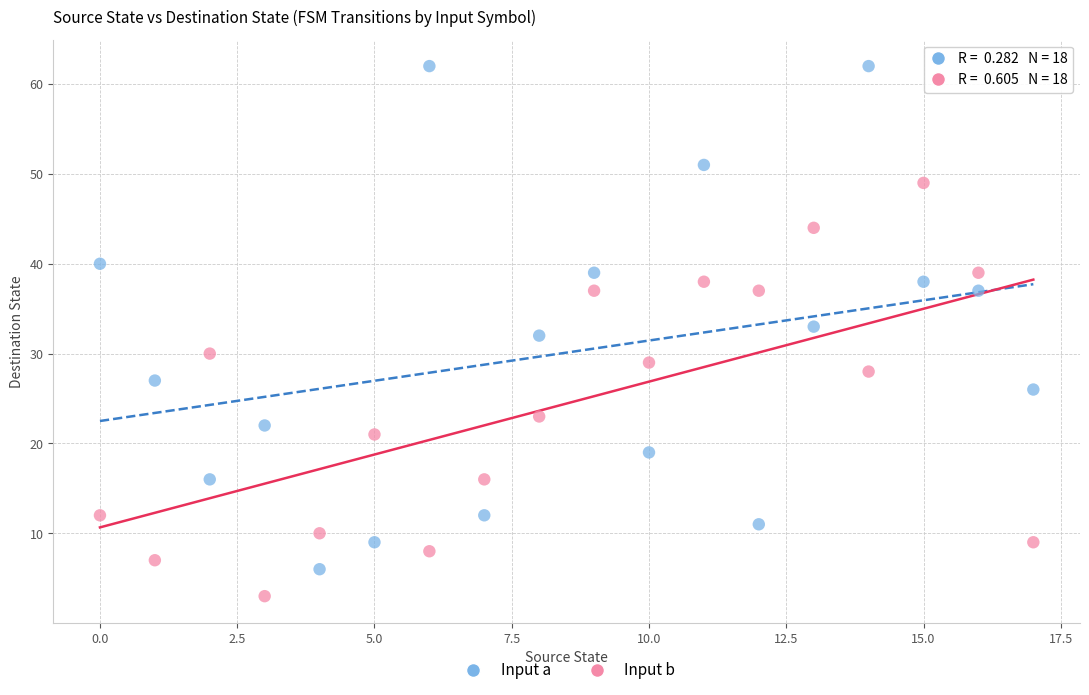

What are all the series names shown in the legend?

Input a, Input b